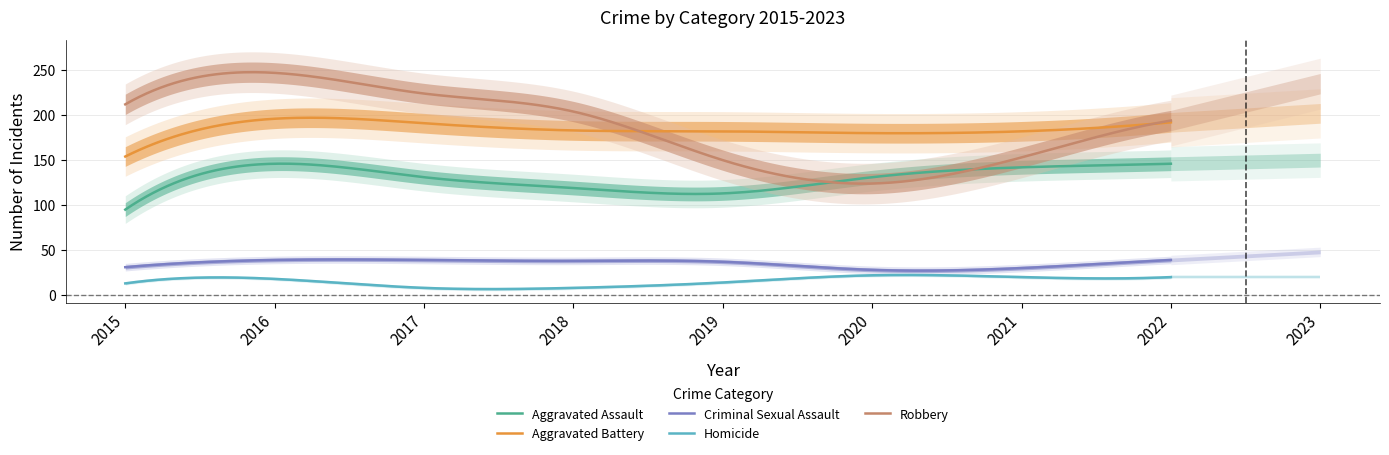

True or false: Aggravated Battery and Aggravated Assault cross at least once.

False